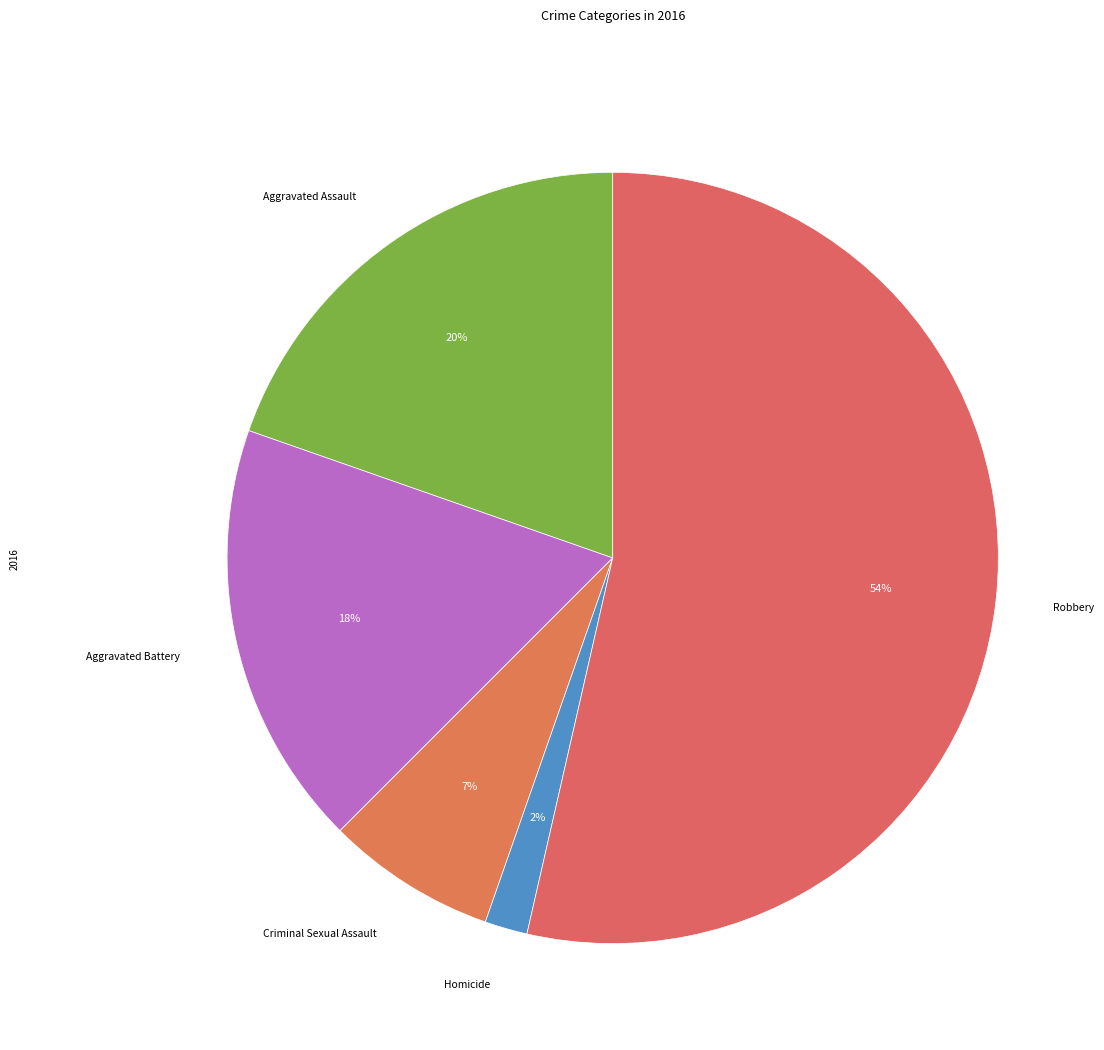

How many slices are in this pie chart?

5